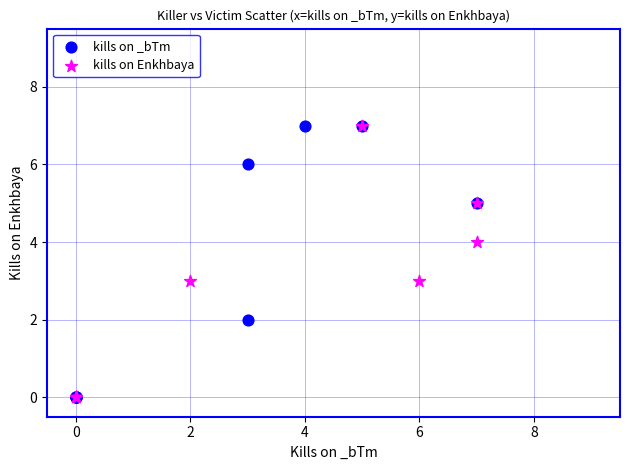

What are all the series names shown in the legend?

kills on _bTm, kills on Enkhbaya